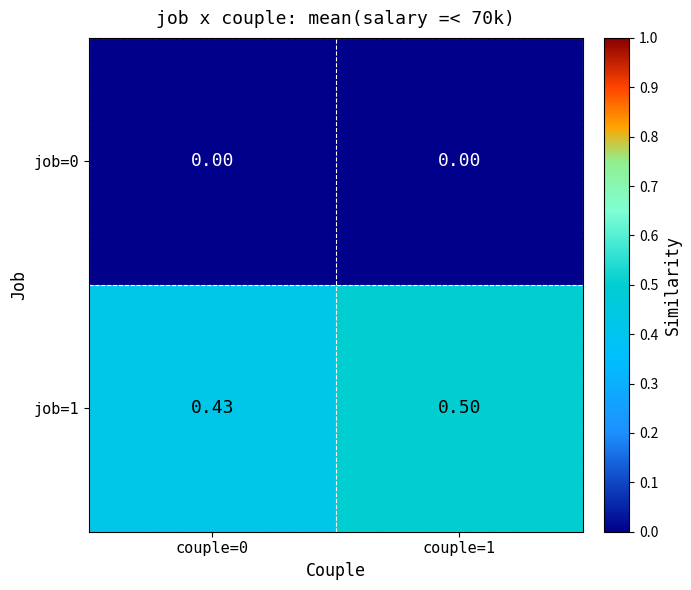

Is the value of job=0 at couple=1 greater than the value of job=1 at couple=1?

No